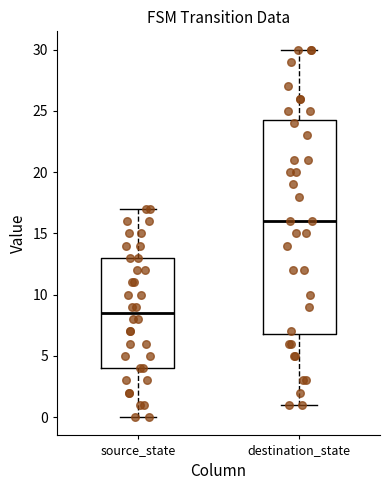

Which box has the highest median line?

destination_state